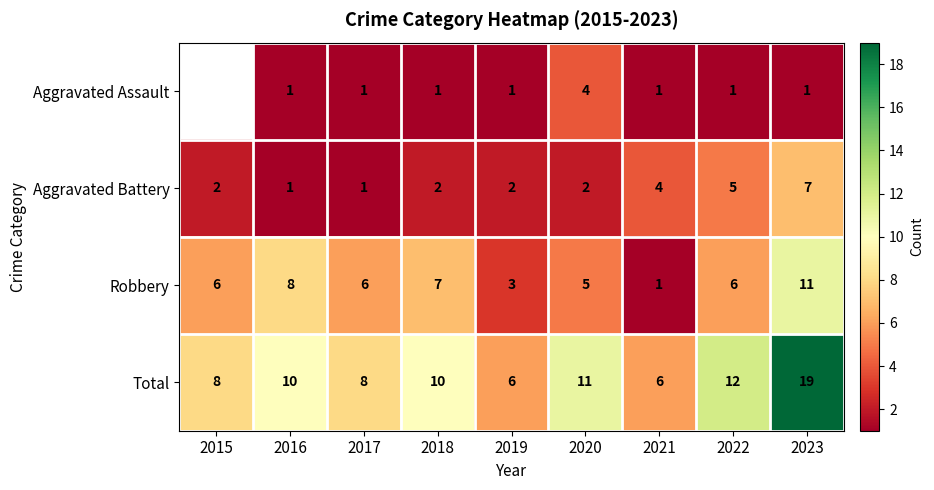

How many series are shown in this chart?

4